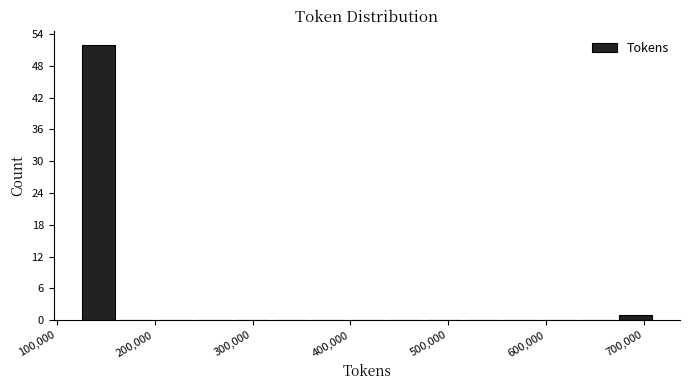

Around what value on the x-axis is the tallest bar? Give the approximate position of its centre, as read against the axis.

140000